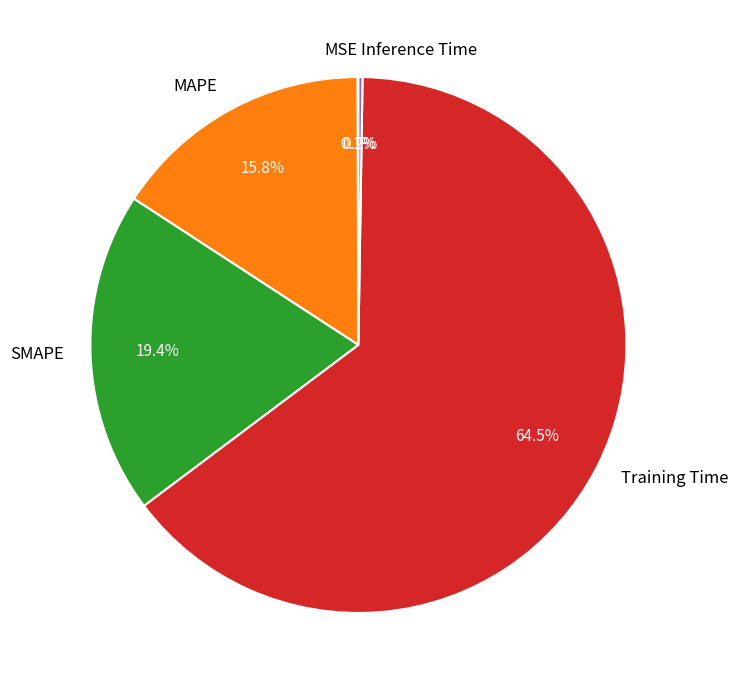

The MAPE slice represents 16% of the pie. True or false?

True